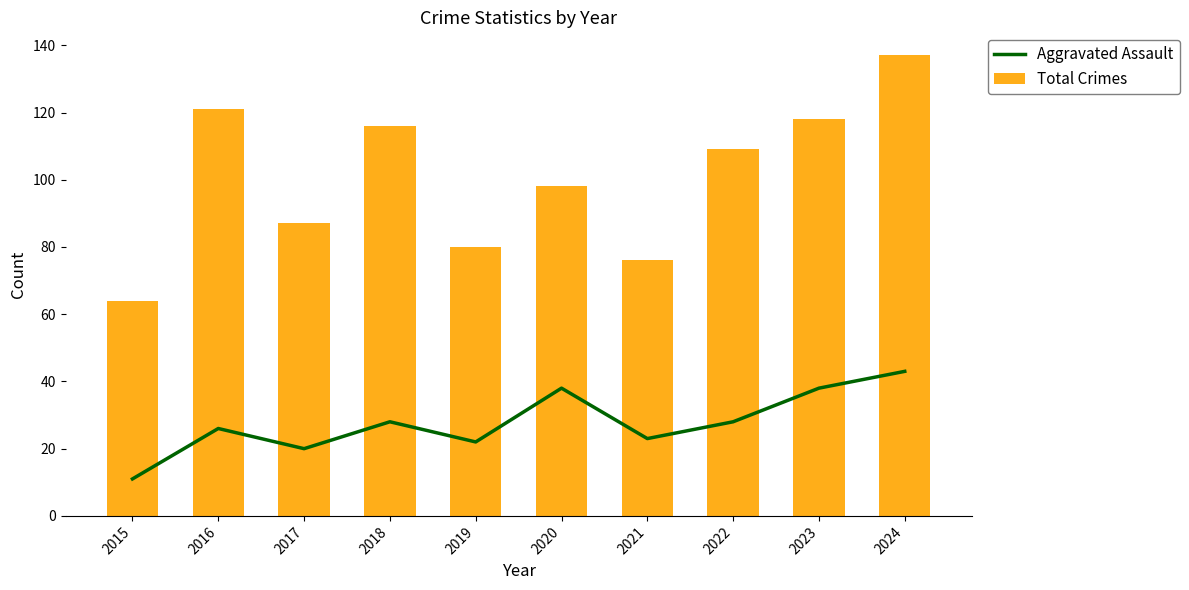

What is the sum of all Total Crimes values?

1006